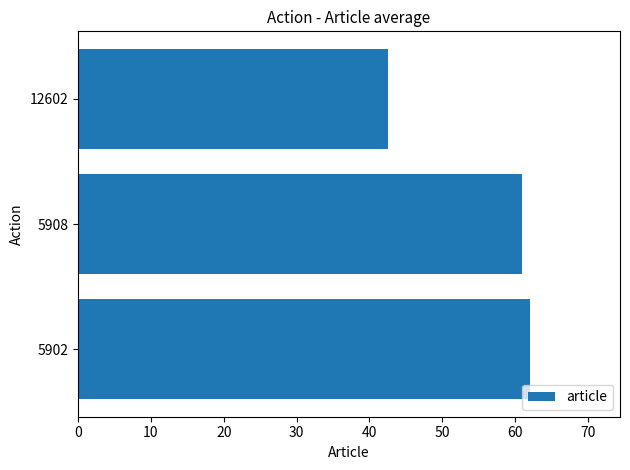

Is it true that the value at 5908 is 61.0?

True